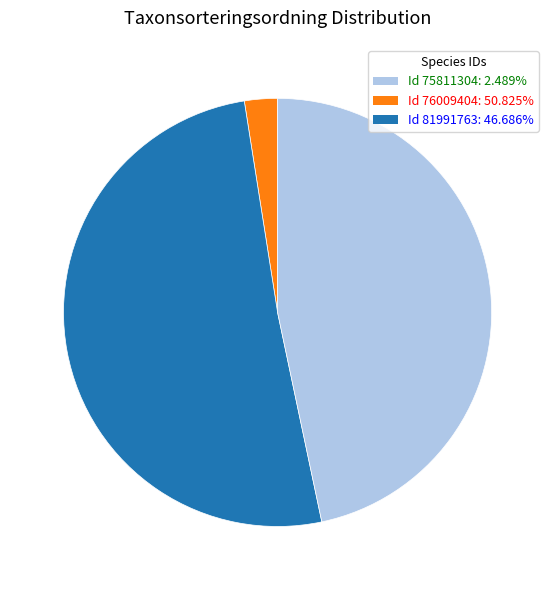

Count the number of slices in the pie.

3